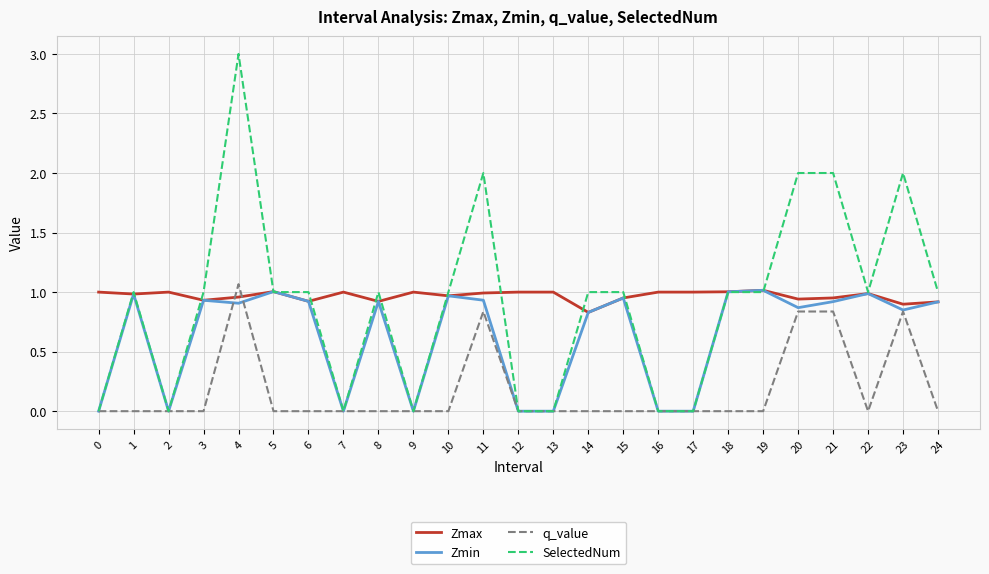

Which series has the widest spread of values?

SelectedNum